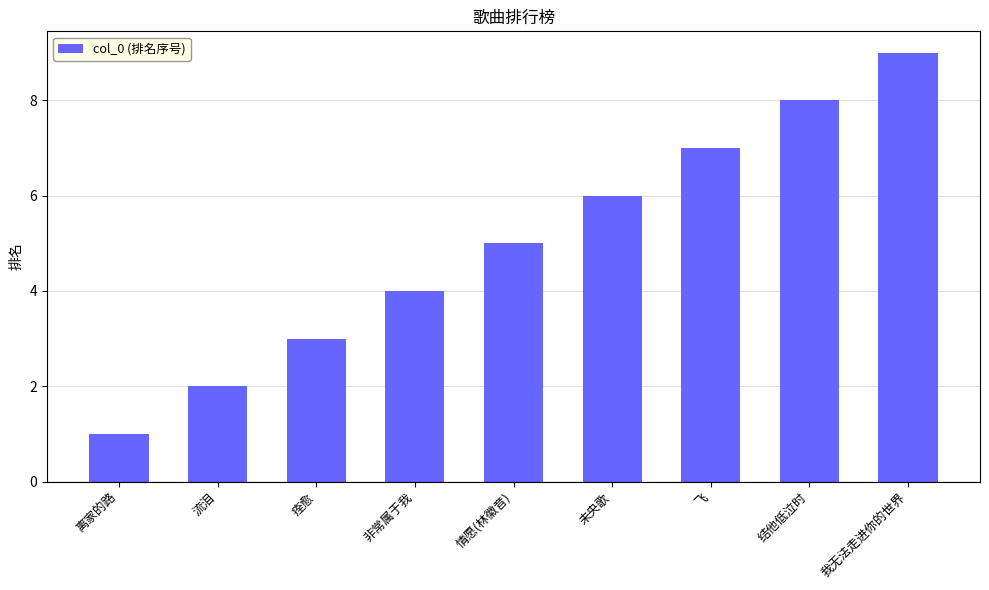

What is the smallest value displayed?

1